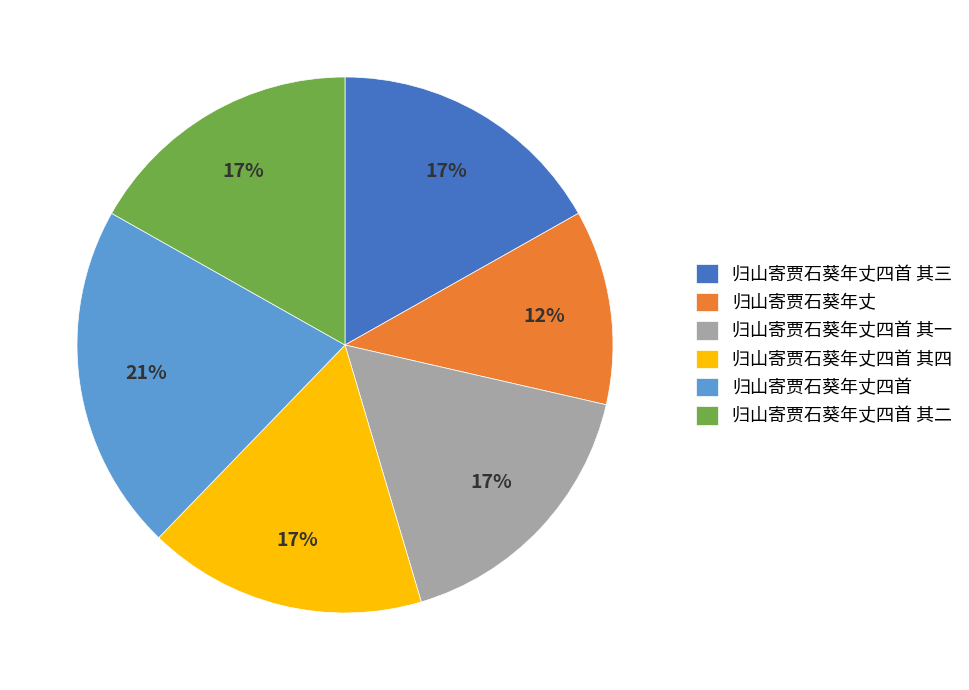

Which slice is the largest?

归山寄贾石葵年丈四首